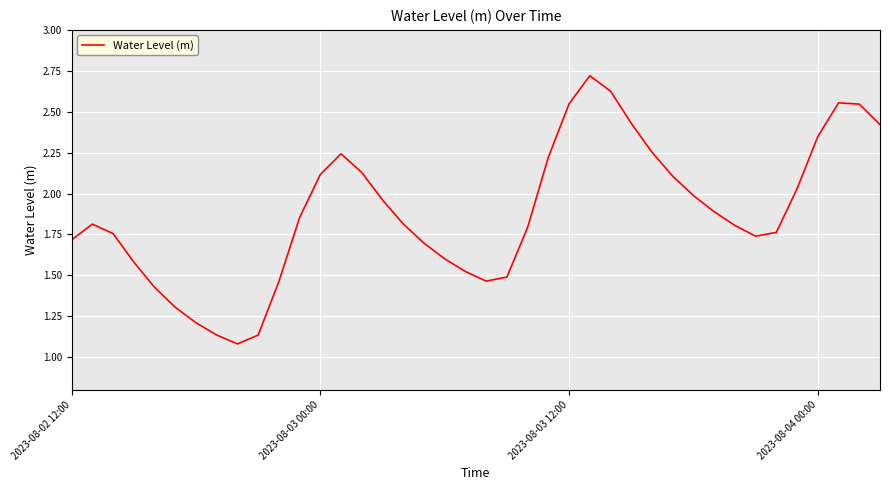

What is the greatest value displayed?

2.7